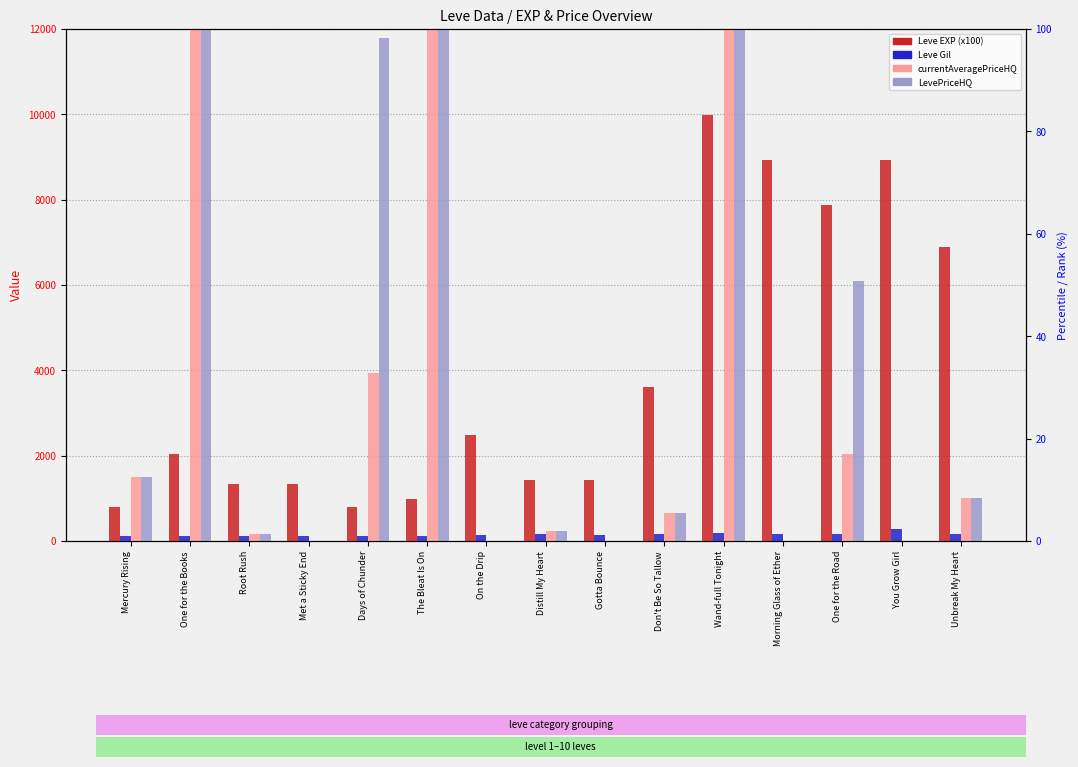

At which label does LevePriceHQ first exceed 666?

Mercury Rising